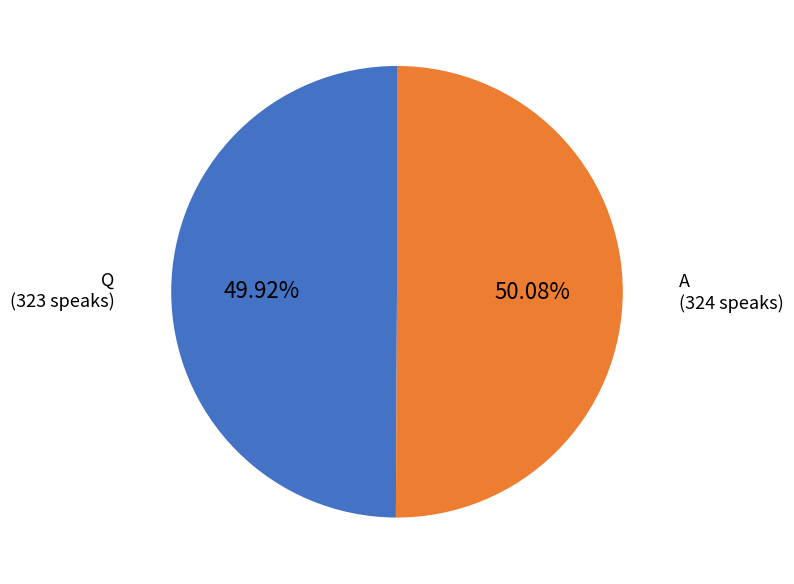

The A slice represents 36% of the pie. True or false?

False